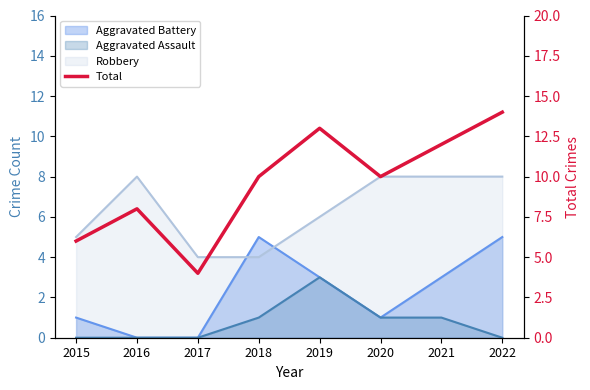

How many values are below 10?

3